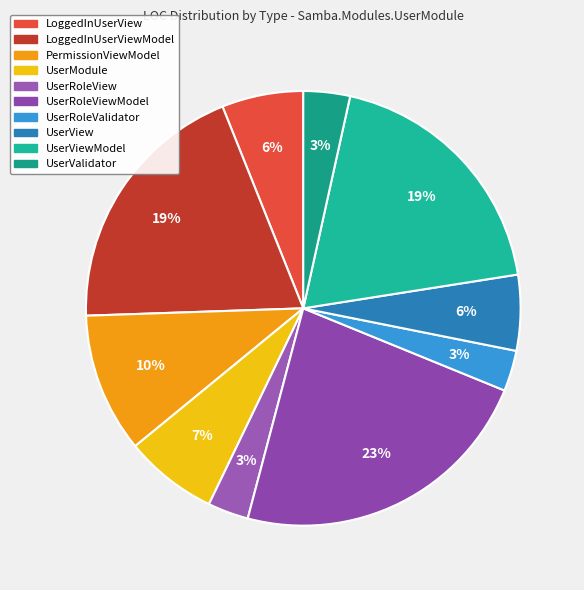

Which has a higher value, UserModule or UserView?

UserModule